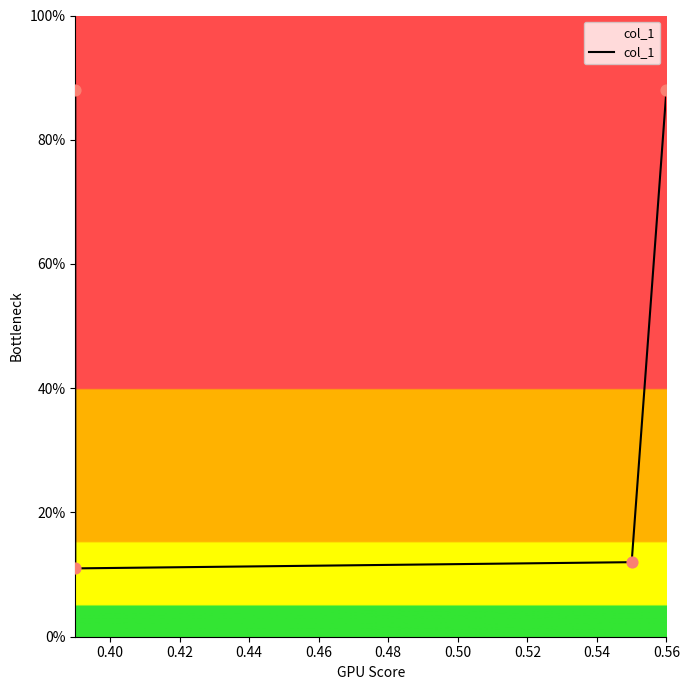

What is the change in value from 0.40 to 0.44?

+0.8